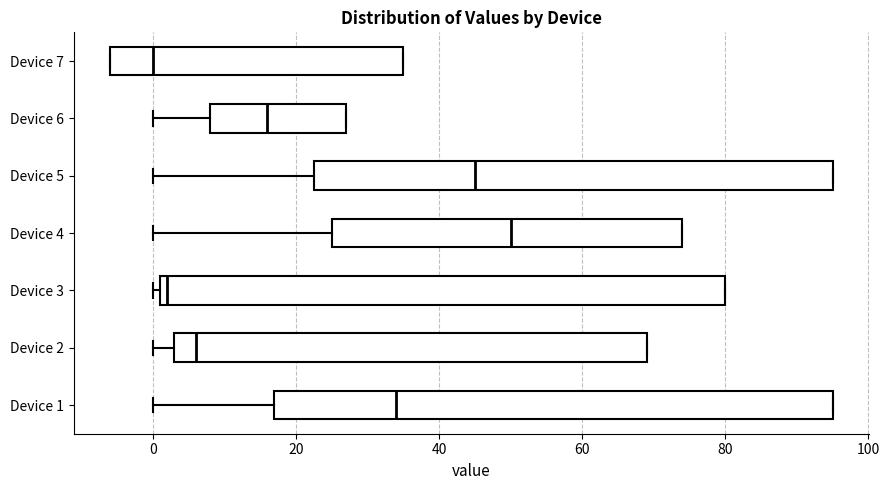

Reading bottom to top, transcribe this box plot: for each box, give where its median line is, the range the box spans, and where its two whiskers end, as read against the x-axis. The values are not printed on the chart, so give them approximately, as read against the axis.

Device 1: median 34, box 18 to 96, whiskers 0 to 96
Device 2: median 6, box 4 to 70, whiskers 0 to 70
Device 3: median 2 (just right of the box's left edge), box 2 to 80, whiskers 0 to 80
Device 4: median 50, box 26 to 74, whiskers 0 to 74
Device 5: median 46, box 22 to 96, whiskers 0 to 96
Device 6: median 16, box 8 to 28, whiskers 0 to 28
Device 7: median 0, box -6 to 36, whiskers -6 to 36